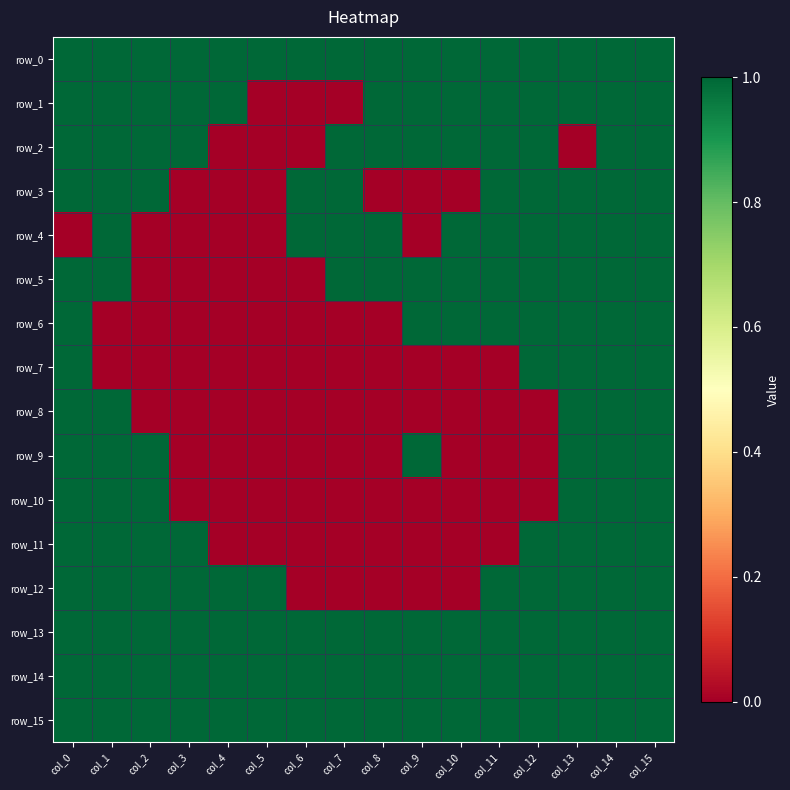

Reading left to right, list all the values displayed in this chart.

row_0: col_0=1	col_1=1	col_2=1	col_3=1	col_4=1	col_5=1	col_6=1	col_7=1	col_8=1	col_9=1	col_10=1	col_11=1	col_12=1	col_13=1	col_14=1	col_15=1
row_1: col_0=1	col_1=1	col_2=1	col_3=1	col_4=1	col_5=0	col_6=0	col_7=0	col_8=1	col_9=1	col_10=1	col_11=1	col_12=1	col_13=1	col_14=1	col_15=1
row_2: col_0=1	col_1=1	col_2=1	col_3=1	col_4=0	col_5=0	col_6=0	col_7=1	col_8=1	col_9=1	col_10=1	col_11=1	col_12=1	col_13=0	col_14=1	col_15=1
row_3: col_0=1	col_1=1	col_2=1	col_3=0	col_4=0	col_5=0	col_6=1	col_7=1	col_8=0	col_9=0	col_10=0	col_11=1	col_12=1	col_13=1	col_14=1	col_15=1
row_4: col_0=0	col_1=1	col_2=0	col_3=0	col_4=0	col_5=0	col_6=1	col_7=1	col_8=1	col_9=0	col_10=1	col_11=1	col_12=1	col_13=1	col_14=1	col_15=1
row_5: col_0=1	col_1=1	col_2=0	col_3=0	col_4=0	col_5=0	col_6=0	col_7=1	col_8=1	col_9=1	col_10=1	col_11=1	col_12=1	col_13=1	col_14=1	col_15=1
row_6: col_0=1	col_1=0	col_2=0	col_3=0	col_4=0	col_5=0	col_6=0	col_7=0	col_8=0	col_9=1	col_10=1	col_11=1	col_12=1	col_13=1	col_14=1	col_15=1
row_7: col_0=1	col_1=0	col_2=0	col_3=0	col_4=0	col_5=0	col_6=0	col_7=0	col_8=0	col_9=0	col_10=0	col_11=0	col_12=1	col_13=1	col_14=1	col_15=1
row_8: col_0=1	col_1=1	col_2=0	col_3=0	col_4=0	col_5=0	col_6=0	col_7=0	col_8=0	col_9=0	col_10=0	col_11=0	col_12=0	col_13=1	col_14=1	col_15=1
row_9: col_0=1	col_1=1	col_2=1	col_3=0	col_4=0	col_5=0	col_6=0	col_7=0	col_8=0	col_9=1	col_10=0	col_11=0	col_12=0	col_13=1	col_14=1	col_15=1
row_10: col_0=1	col_1=1	col_2=1	col_3=0	col_4=0	col_5=0	col_6=0	col_7=0	col_8=0	col_9=0	col_10=0	col_11=0	col_12=0	col_13=1	col_14=1	col_15=1
row_11: col_0=1	col_1=1	col_2=1	col_3=1	col_4=0	col_5=0	col_6=0	col_7=0	col_8=0	col_9=0	col_10=0	col_11=0	col_12=1	col_13=1	col_14=1	col_15=1
row_12: col_0=1	col_1=1	col_2=1	col_3=1	col_4=1	col_5=1	col_6=0	col_7=0	col_8=0	col_9=0	col_10=0	col_11=1	col_12=1	col_13=1	col_14=1	col_15=1
row_13: col_0=1	col_1=1	col_2=1	col_3=1	col_4=1	col_5=1	col_6=1	col_7=1	col_8=1	col_9=1	col_10=1	col_11=1	col_12=1	col_13=1	col_14=1	col_15=1
row_14: col_0=1	col_1=1	col_2=1	col_3=1	col_4=1	col_5=1	col_6=1	col_7=1	col_8=1	col_9=1	col_10=1	col_11=1	col_12=1	col_13=1	col_14=1	col_15=1
row_15: col_0=1	col_1=1	col_2=1	col_3=1	col_4=1	col_5=1	col_6=1	col_7=1	col_8=1	col_9=1	col_10=1	col_11=1	col_12=1	col_13=1	col_14=1	col_15=1